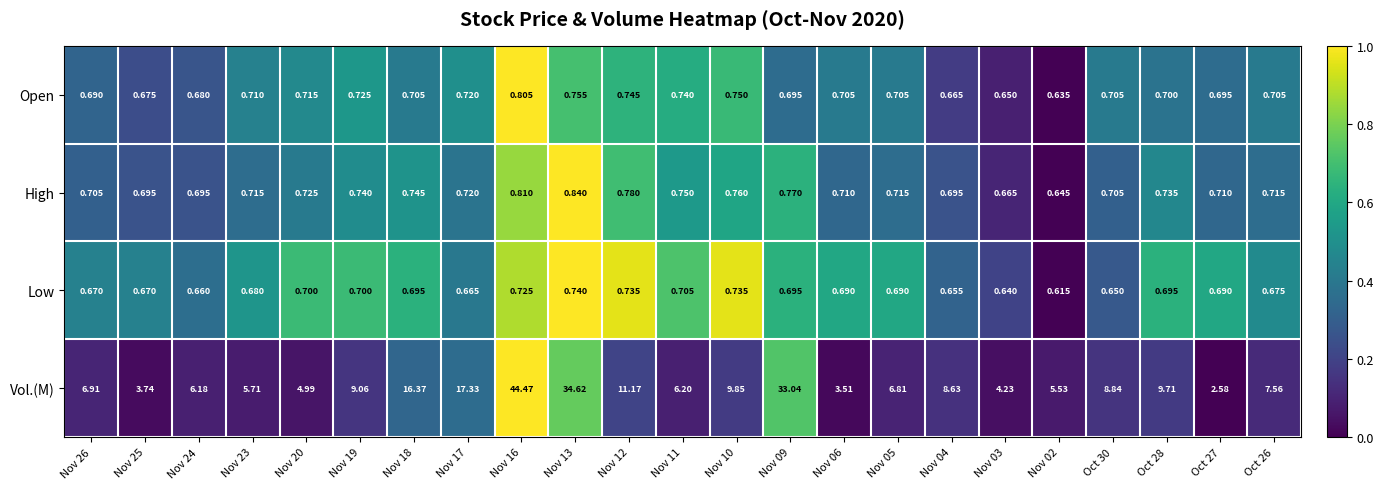

Rank the series at Oct 28 from highest to lowest value.

Vol.(M), High, Open, Low